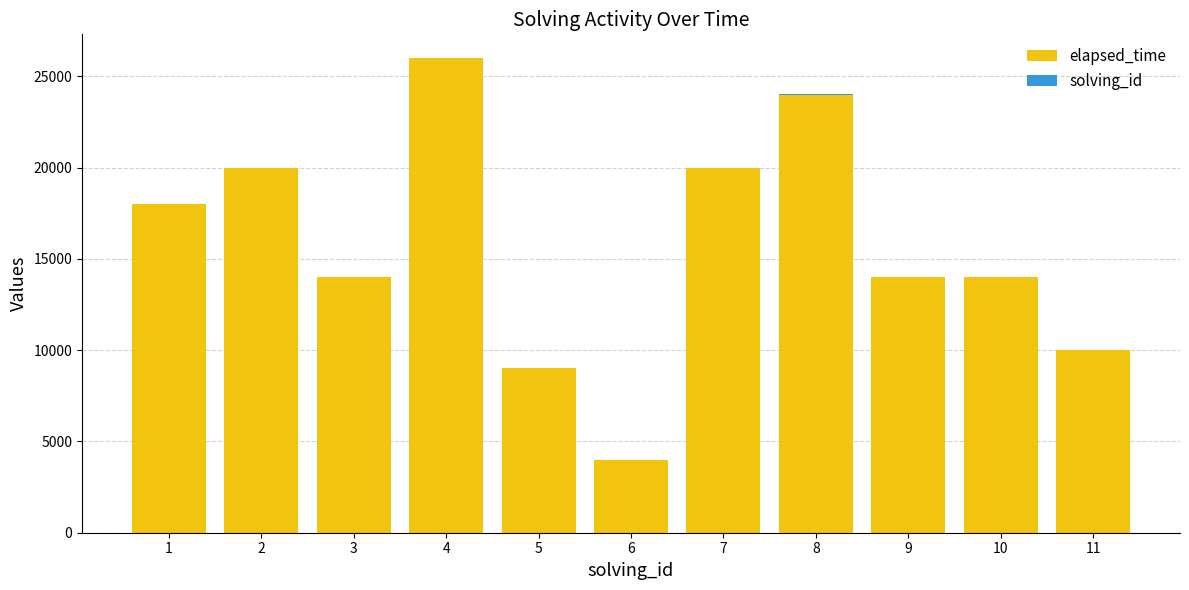

What is the maximum value for elapsed_time?

26000